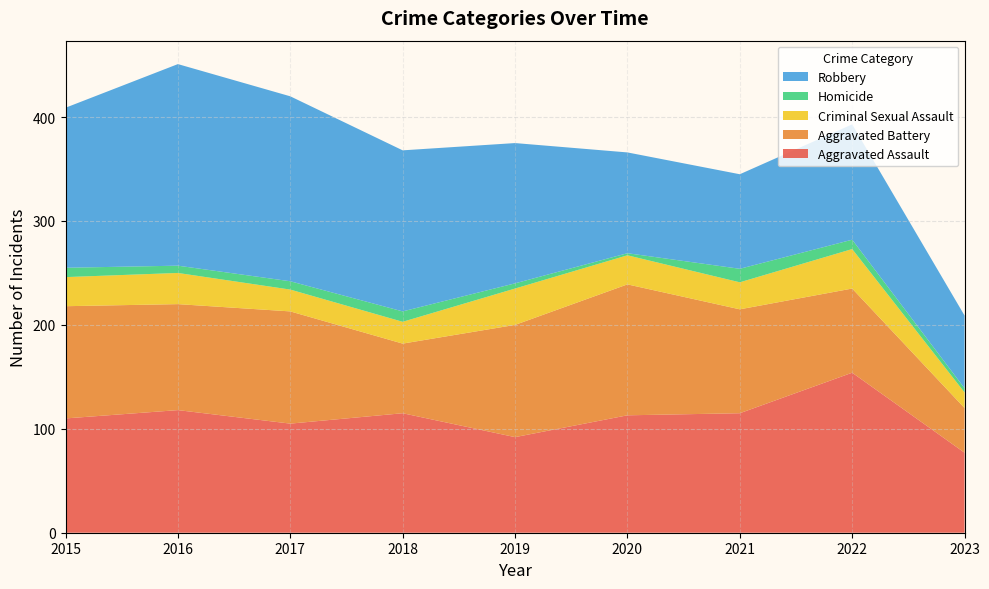

Reading left to right, what are all the values shown in this chart?

Aggravated Assault: 2015=110	2016=118	2017=105	2018=115	2019=92	2020=113	2021=115	2022=154	2023=77
Aggravated Battery: 2015=108	2016=102	2017=108	2018=67	2019=108	2020=126	2021=100	2022=81	2023=43
Criminal Sexual Assault: 2015=28	2016=30	2017=21	2018=21	2019=35	2020=28	2021=26	2022=38	2023=15
Homicide: 2015=9	2016=7	2017=8	2018=10	2019=5	2020=2	2021=13	2022=9	2023=4
Robbery: 2015=154	2016=194	2017=178	2018=155	2019=135	2020=97	2021=91	2022=111	2023=70